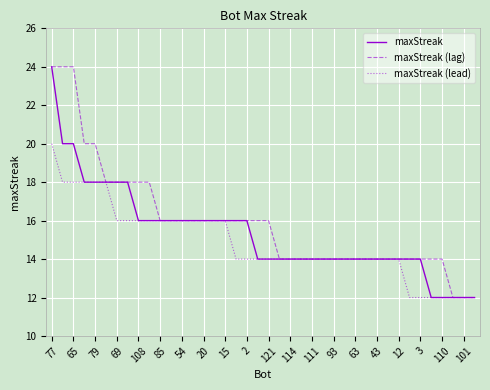

What is the difference between the maximum and minimum values in the maxStreak (lag) series?

12